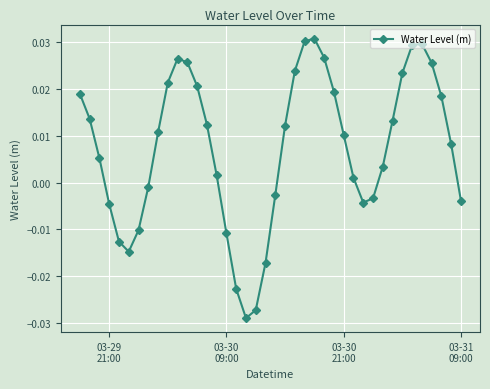

Does the chart have visible grid lines?

Yes